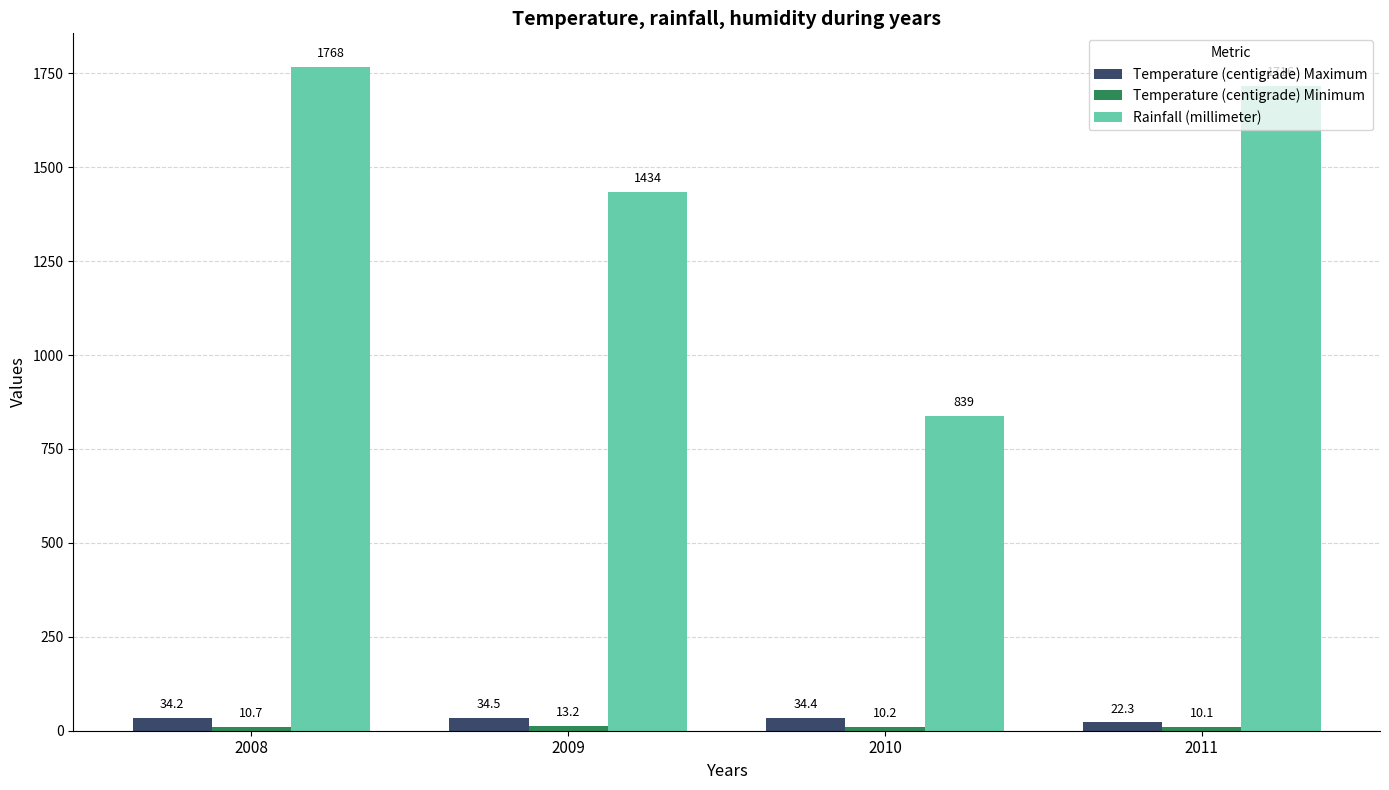

Is it true that Rainfall (millimeter) equals 435.4 at 2011?

False